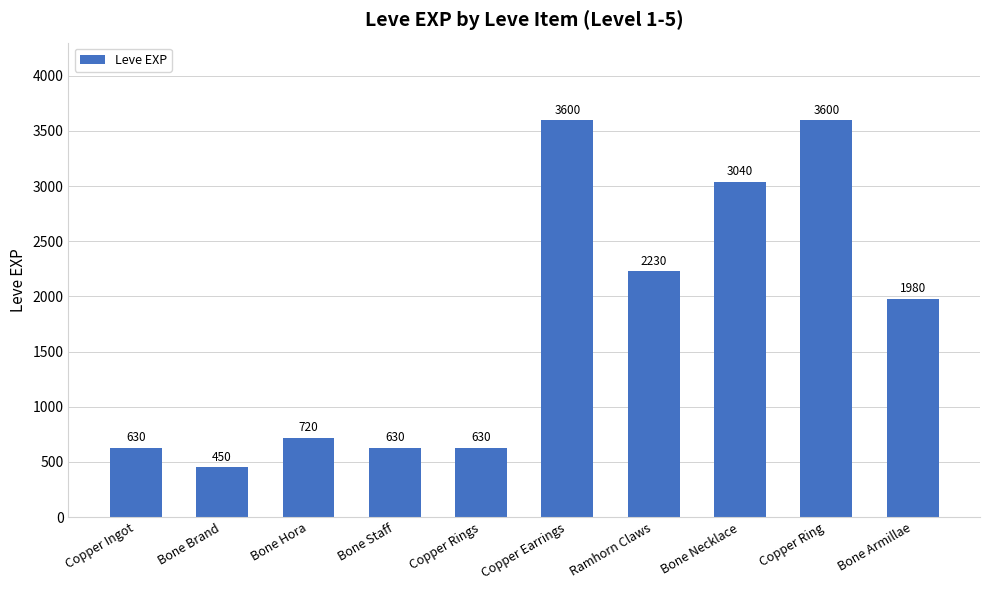

What is the label of the 4th bar from the left?

Bone Staff